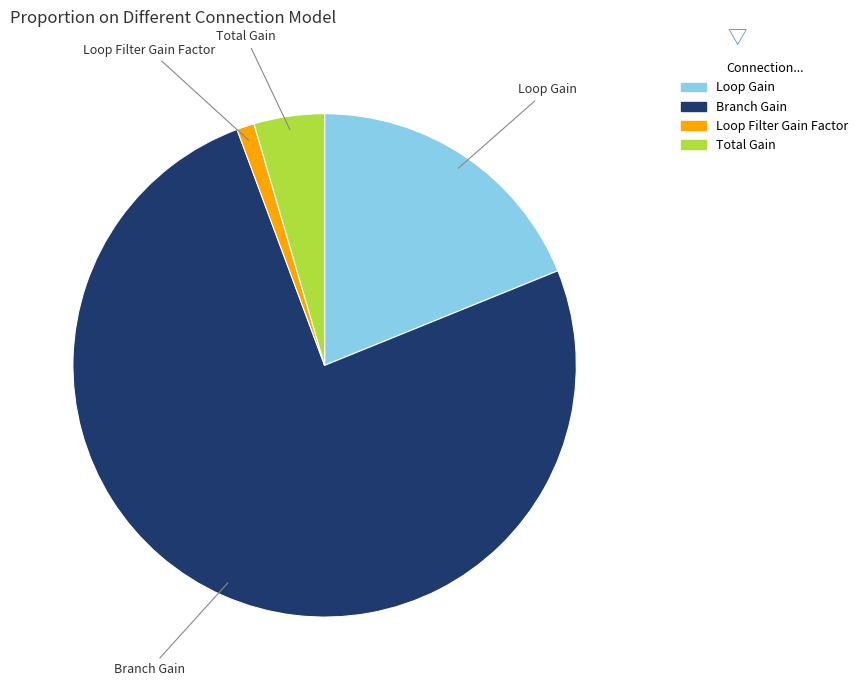

Does Total Gain represent more than half of the total?

No